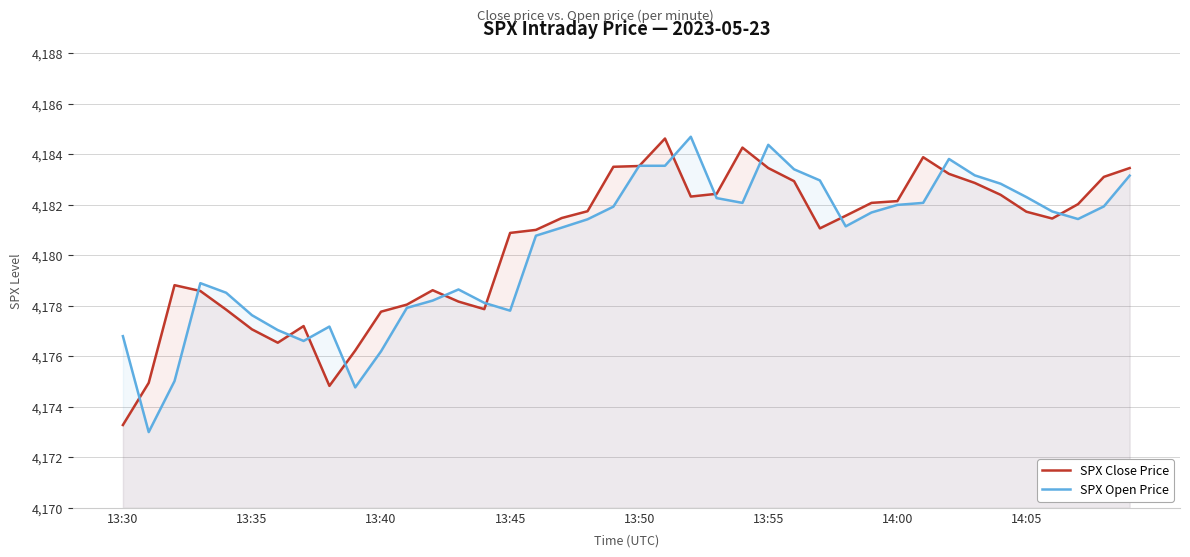

The SPX Close Price series shows 4183.9 at 31. True or false?

True